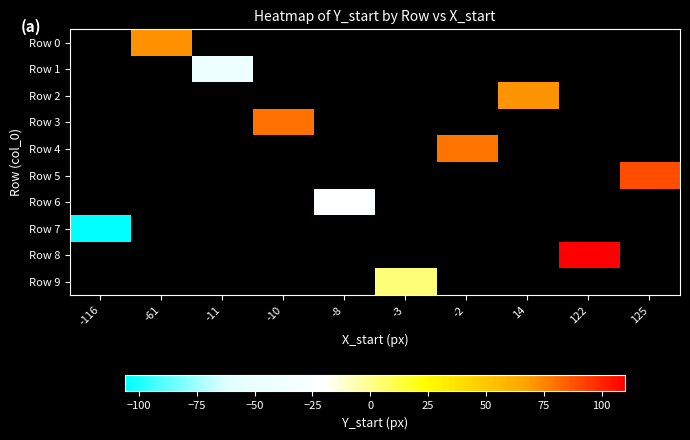

Which category has the highest value across all series?

122